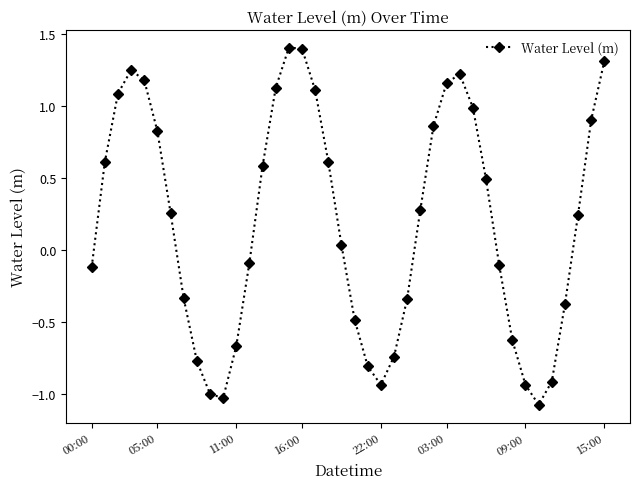

How many positive values are there?

22